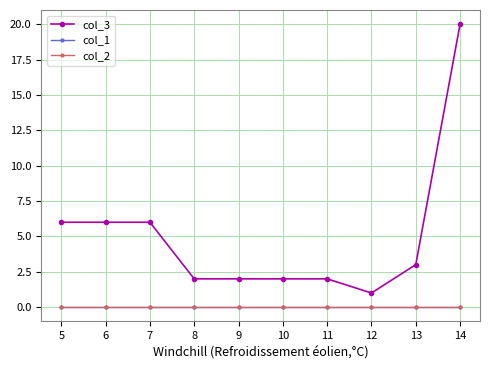

Rank the series at 5 from lowest to highest value.

col_1, col_2, col_3